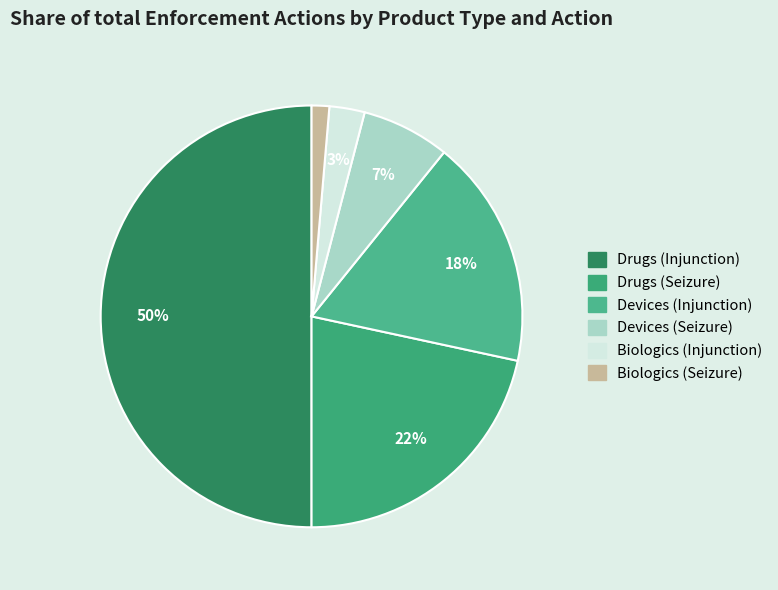

To the nearest percent, what is the average slice percentage?

17%